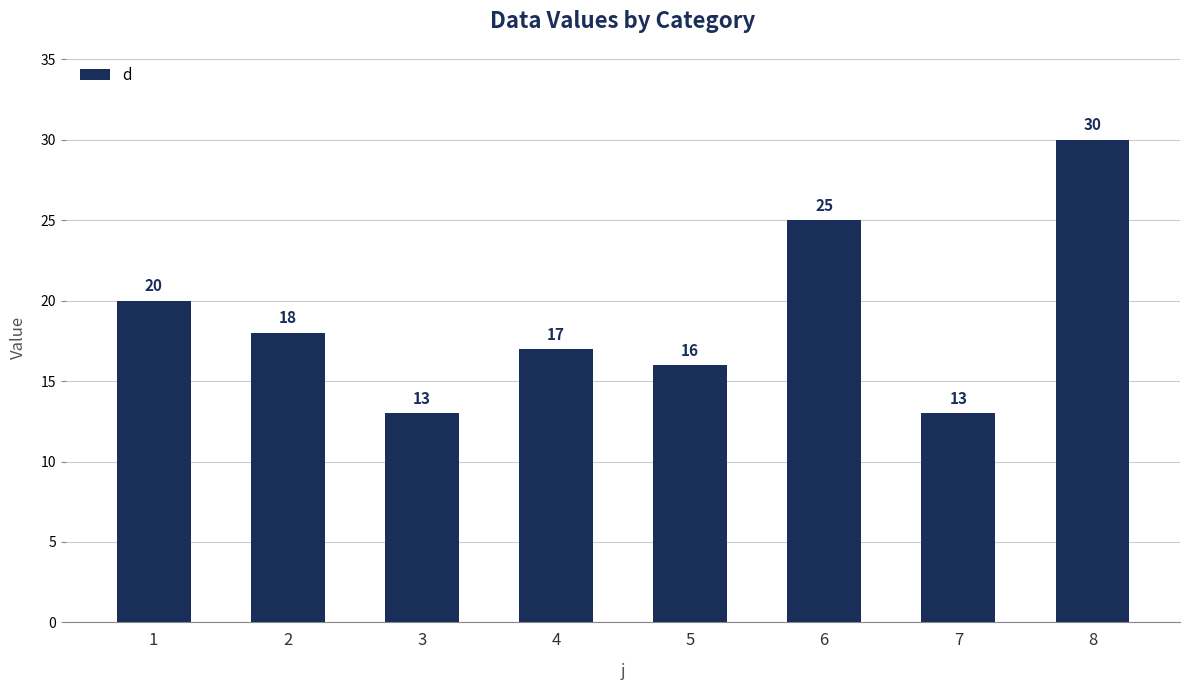

What is the value of the 6th bar from the left?

25